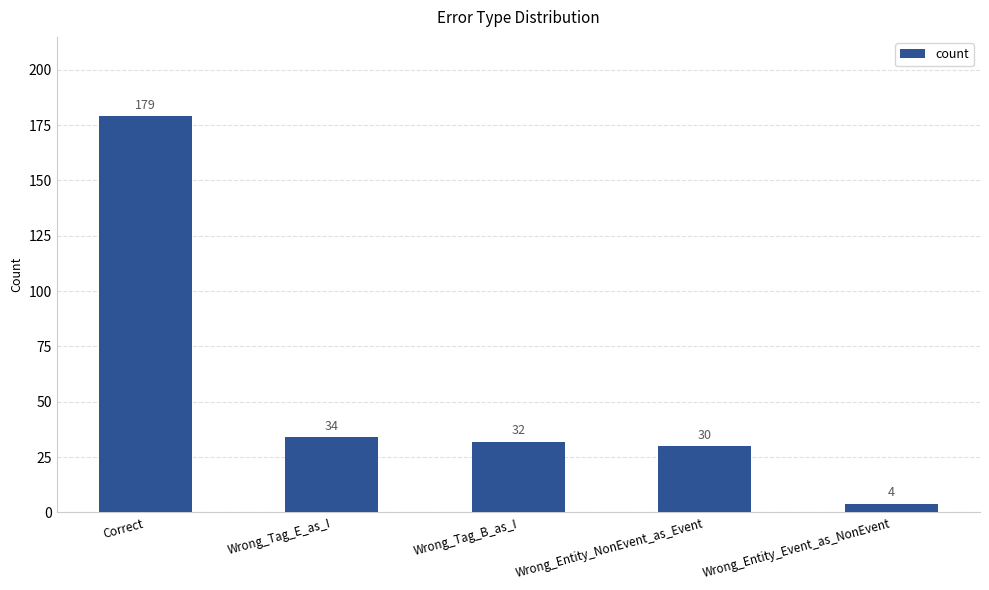

What is the greatest value displayed?

179